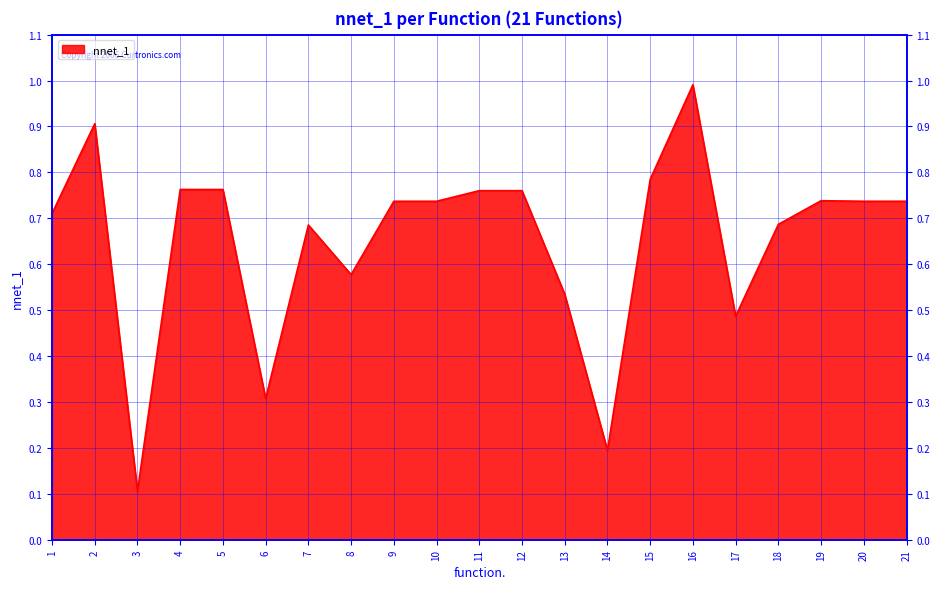

List the labels in order of value, smallest first.

3, 14, 6, 17, 13, 8, 7, 18, 1, 9, 10, 20, 21, 19, 11, 12, 5, 4, 15, 2, 16